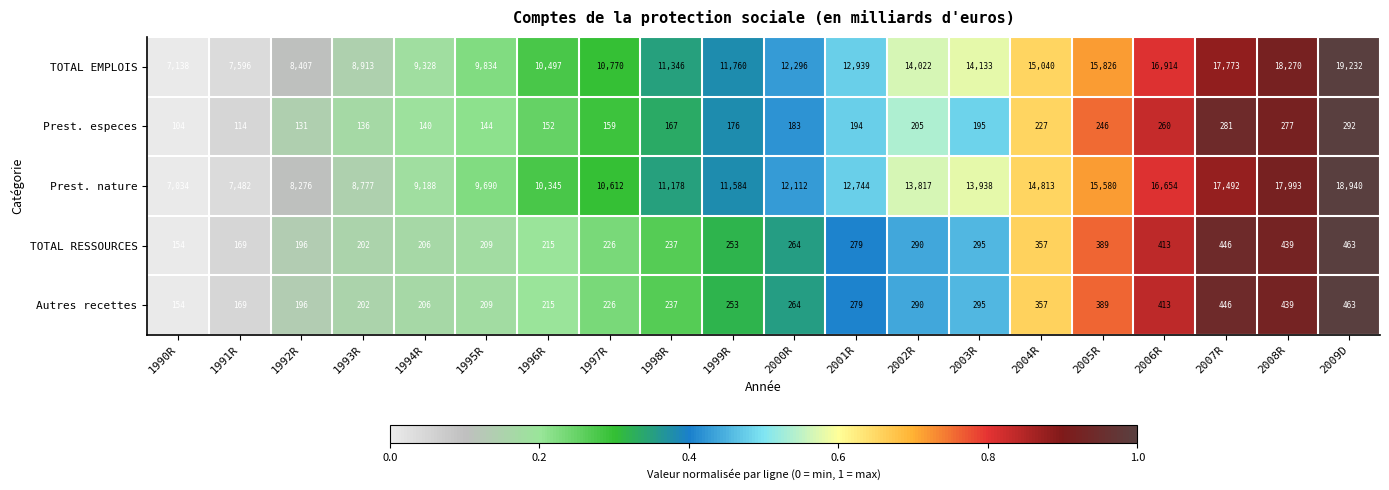

Where is Autres recettes nearest to the value 308?

2003R